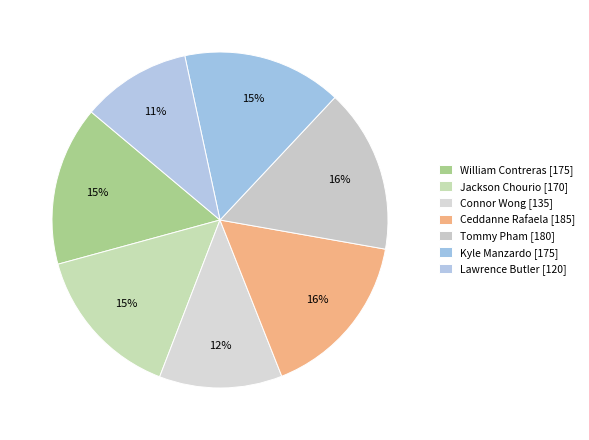

Which slice is the smallest?

Lawrence Butler